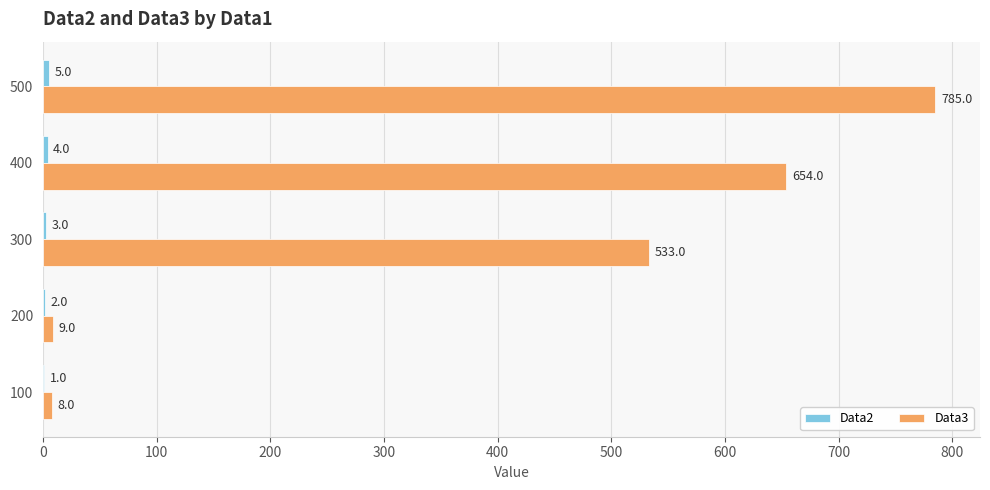

Which series changed the most between 300 and 400?

Data3